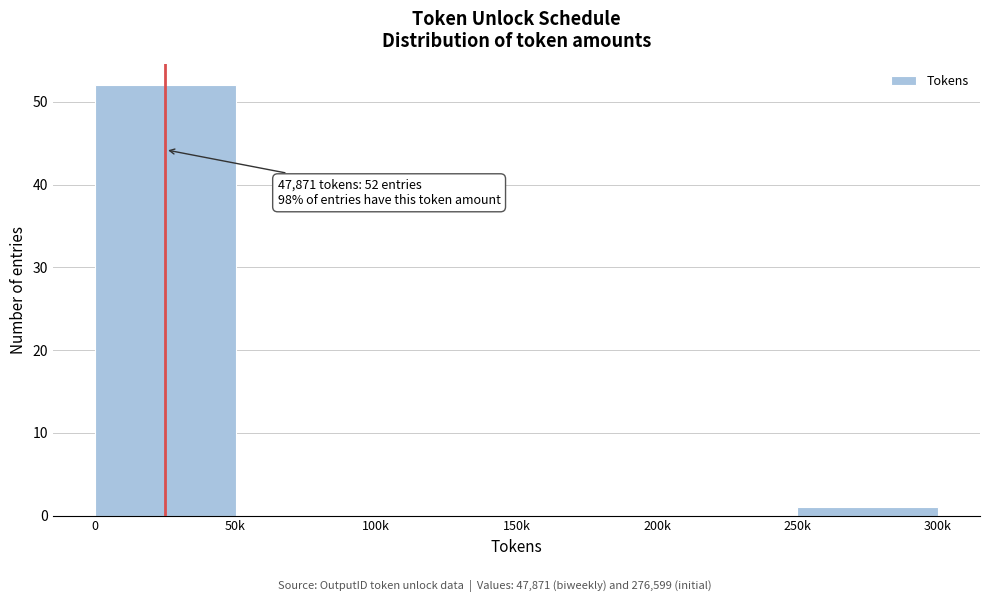

Reading left to right, what are all the values shown in this chart?

0=52	50k=0	100k=0	150k=0	200k=0	250k=1